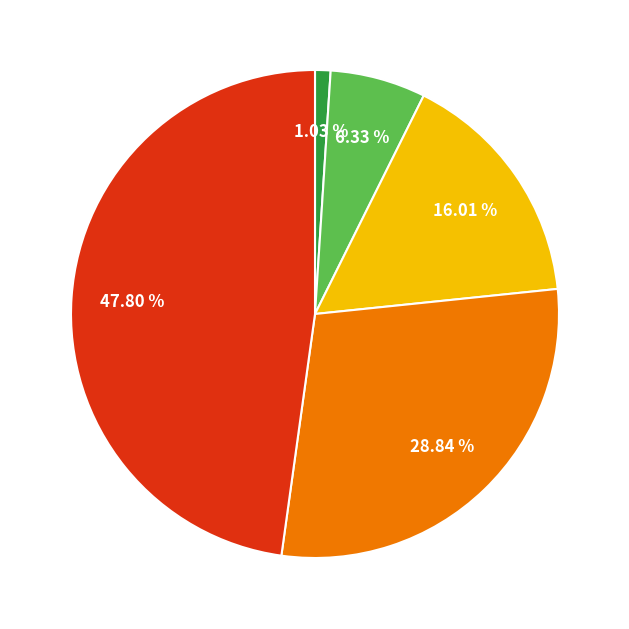

Is there any slice that represents more than half of the pie?

No